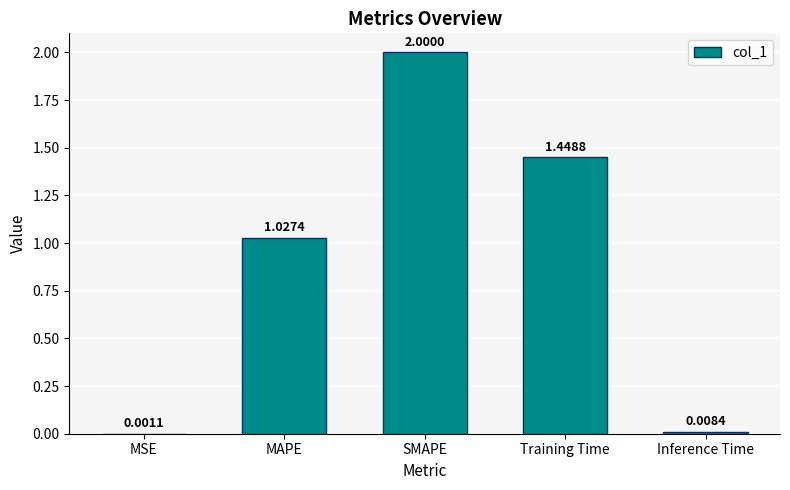

What is the approximate value at SMAPE?

2.0